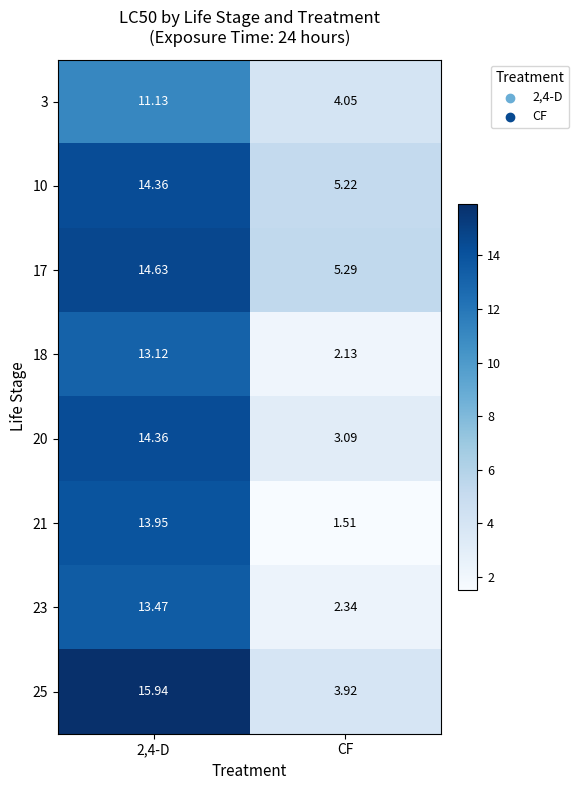

How many data points in 17 are less than 14?

1